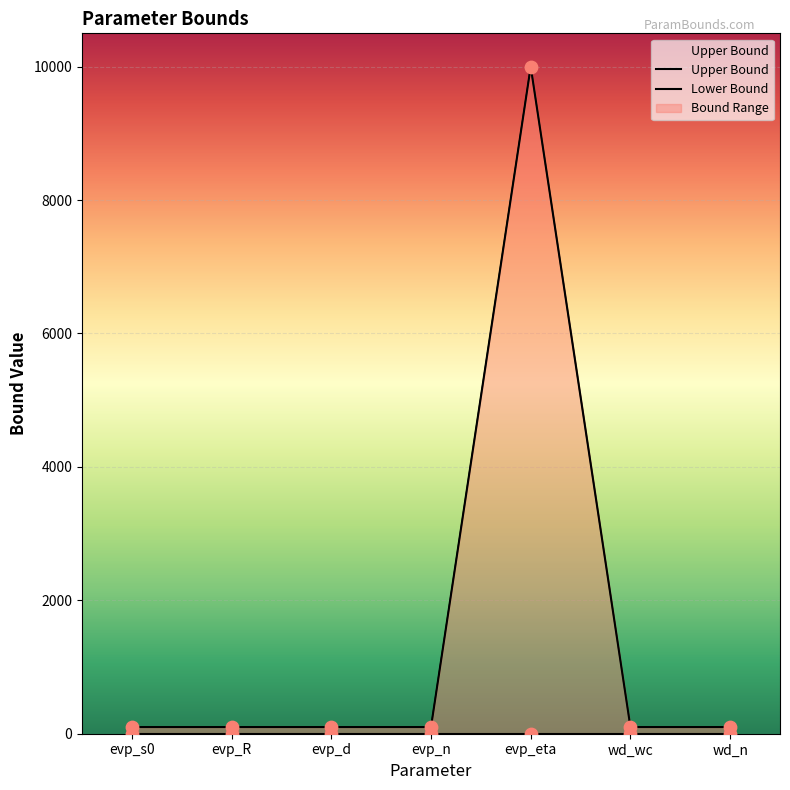

Which series reaches the maximum Y coordinate?

Upper Bound